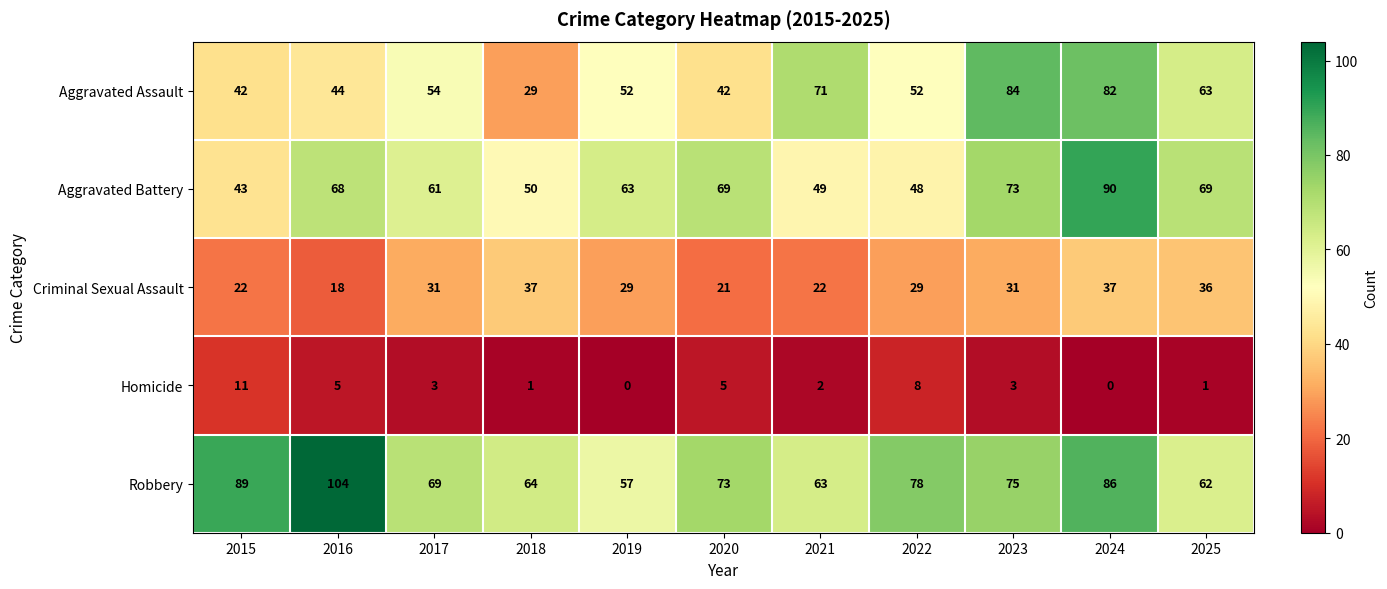

At which category is the sum across all series the highest?

2024